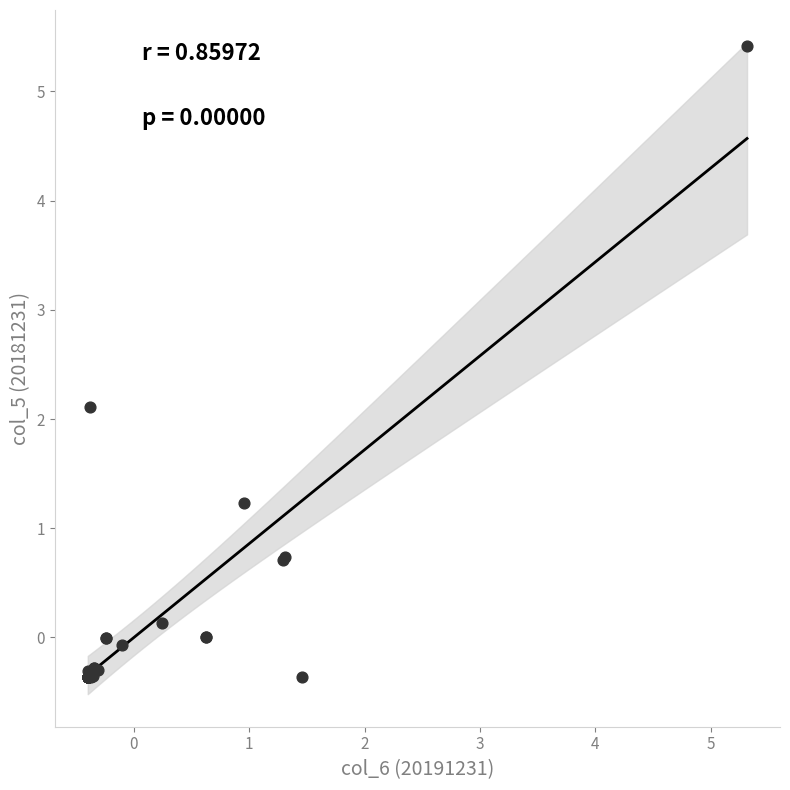

What Y value in the scatter plot is closest to 2?

2.1